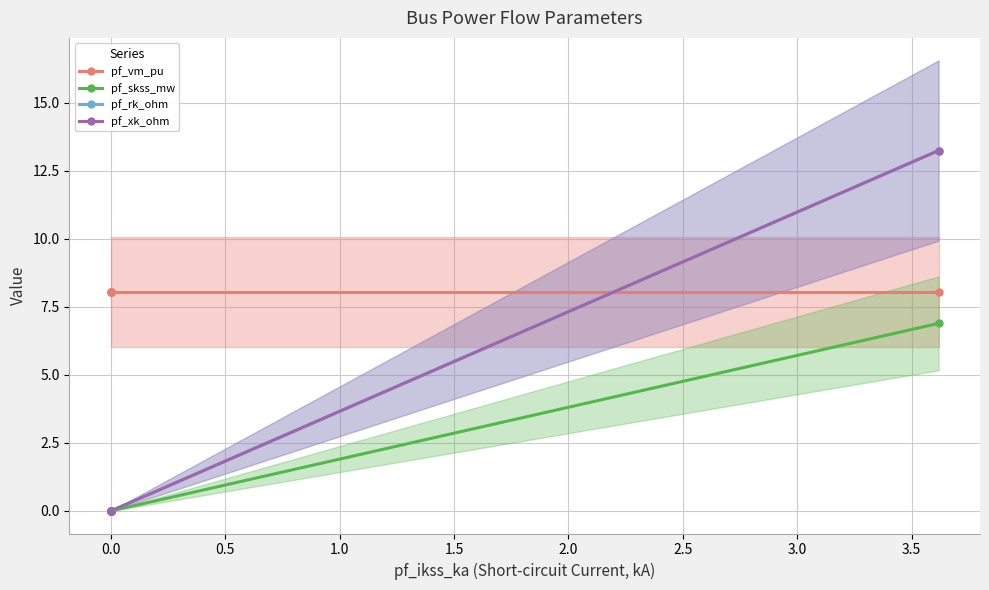

What is the minimum value for pf_vm_pu?

8.1